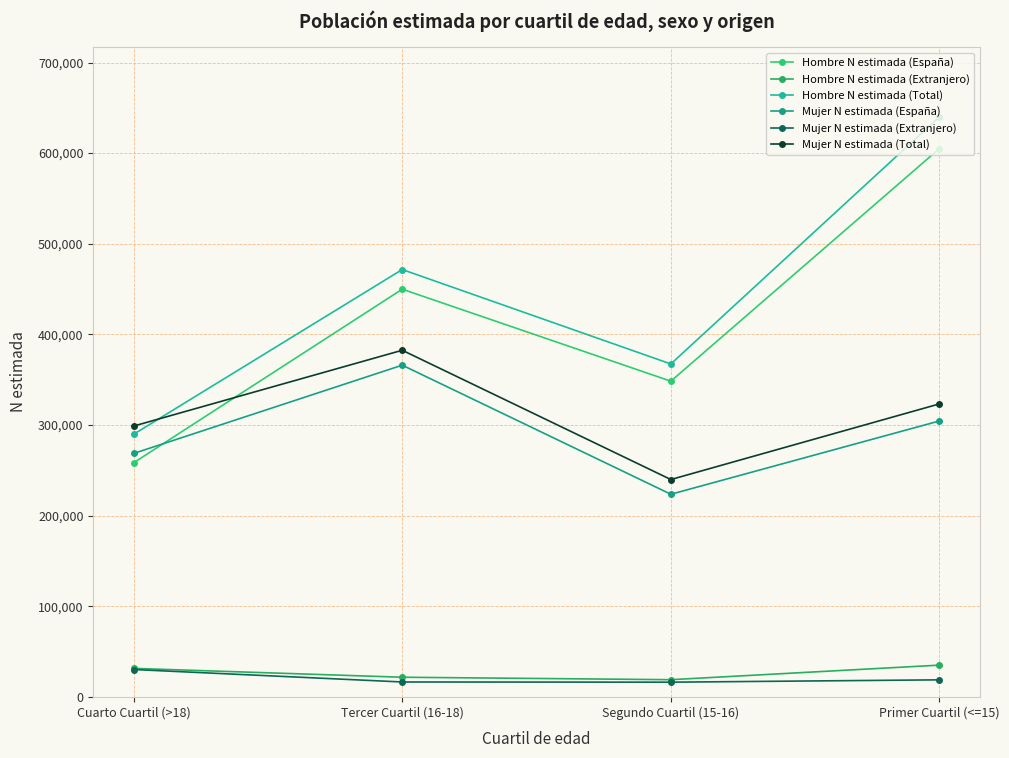

How many Hombre N estimada (España) values are between 348366 and 605080?

3